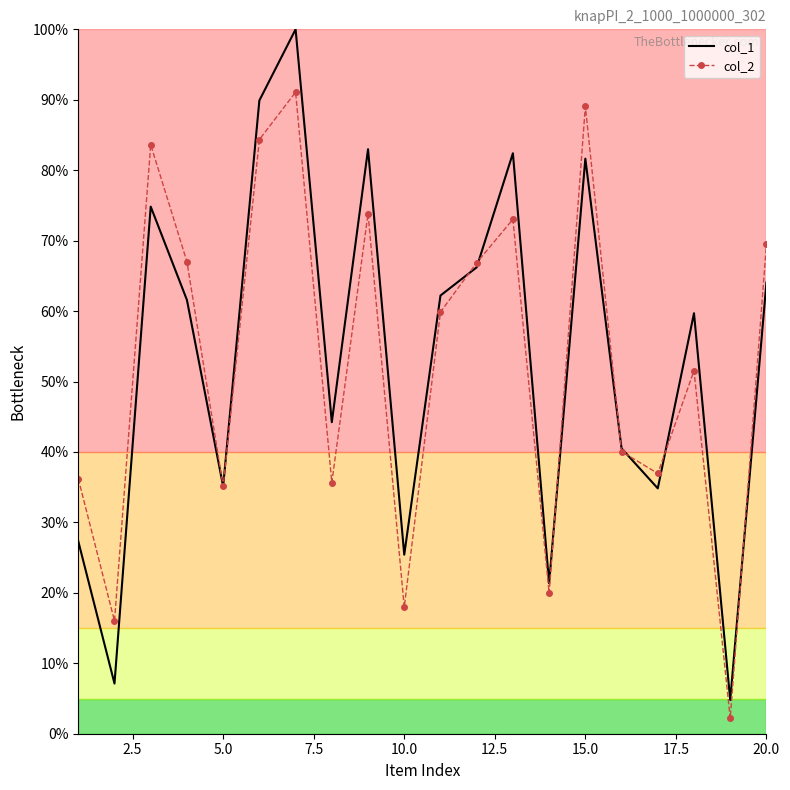

What is the maximum value for col_1?

100.0